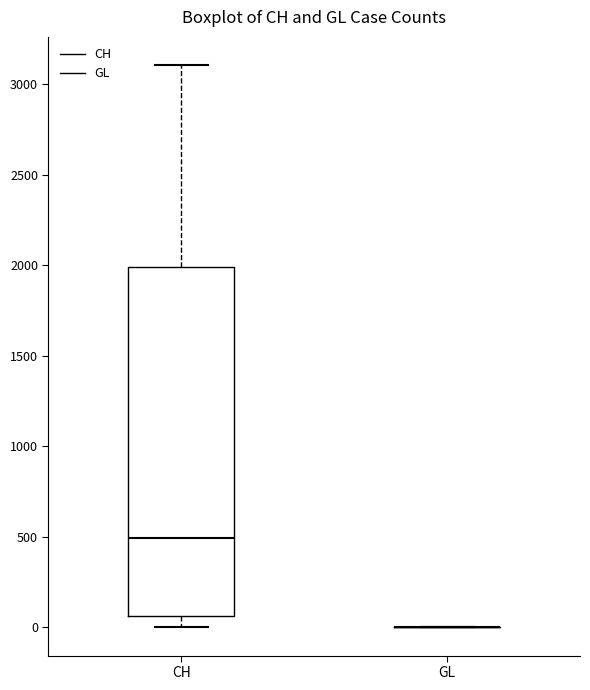

Reading left to right, read every box against the y-axis: the position of its median line, the range the box covers, and the ends of its whiskers. The values are not printed on the chart, so give them approximately, as read against the axis.

CH: median 500, box 50 to 2000, whiskers 0 to 3100
GL: box collapsed to a line at 0, whiskers 0 to 0